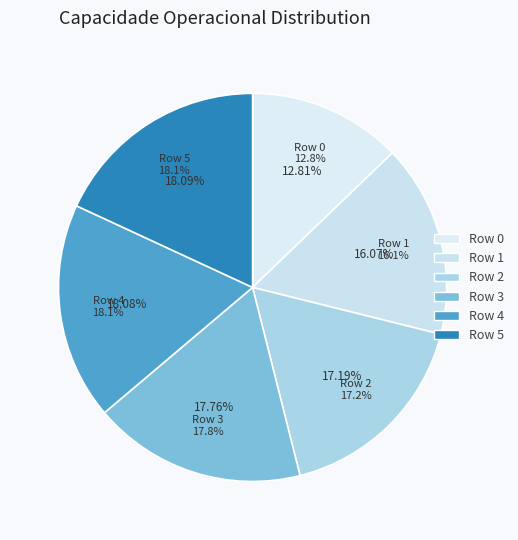

The 1 slice represents 24% of the pie. True or false?

False